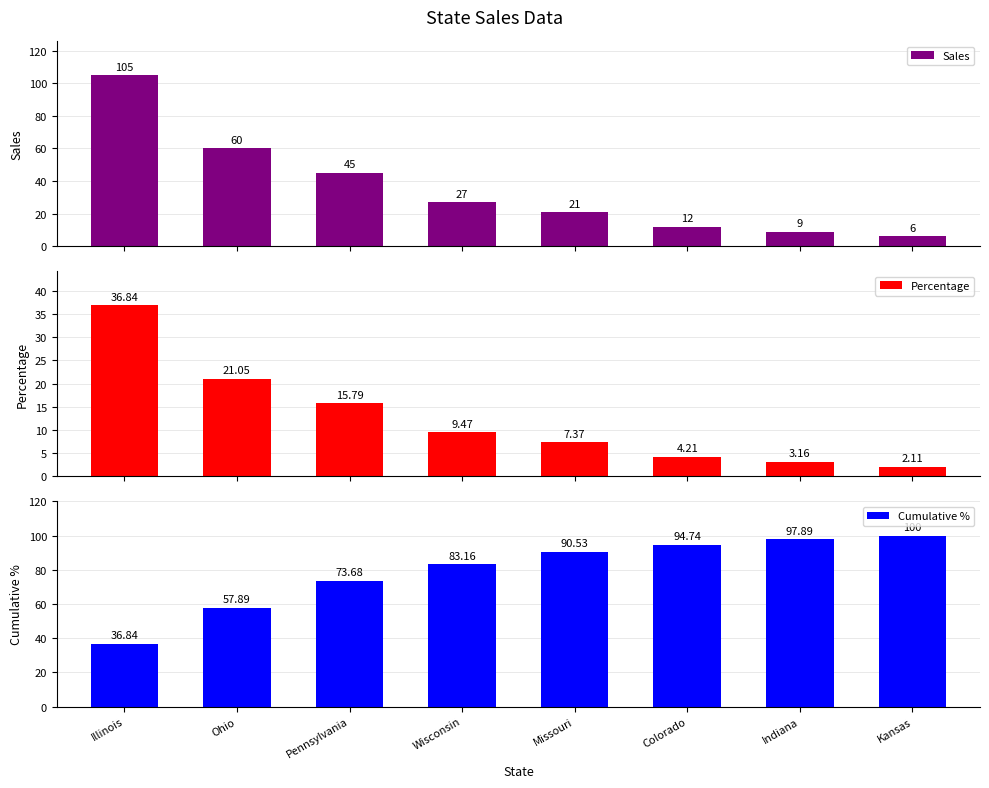

At Missouri, list the series in order from smallest to largest.

Percentage, Sales, Cumulative %